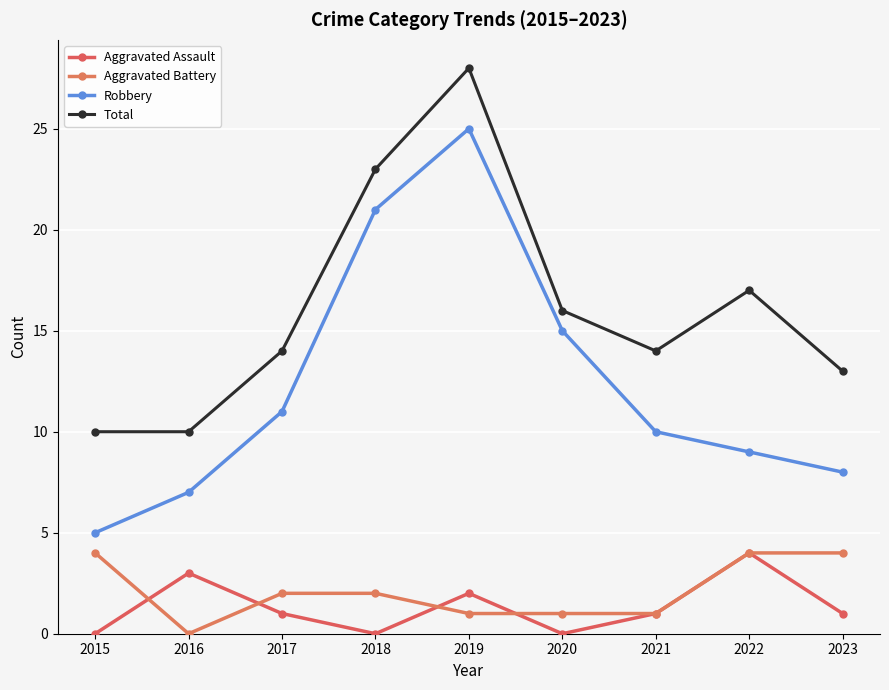

What is the spread (max minus min) of values at 2021?

13